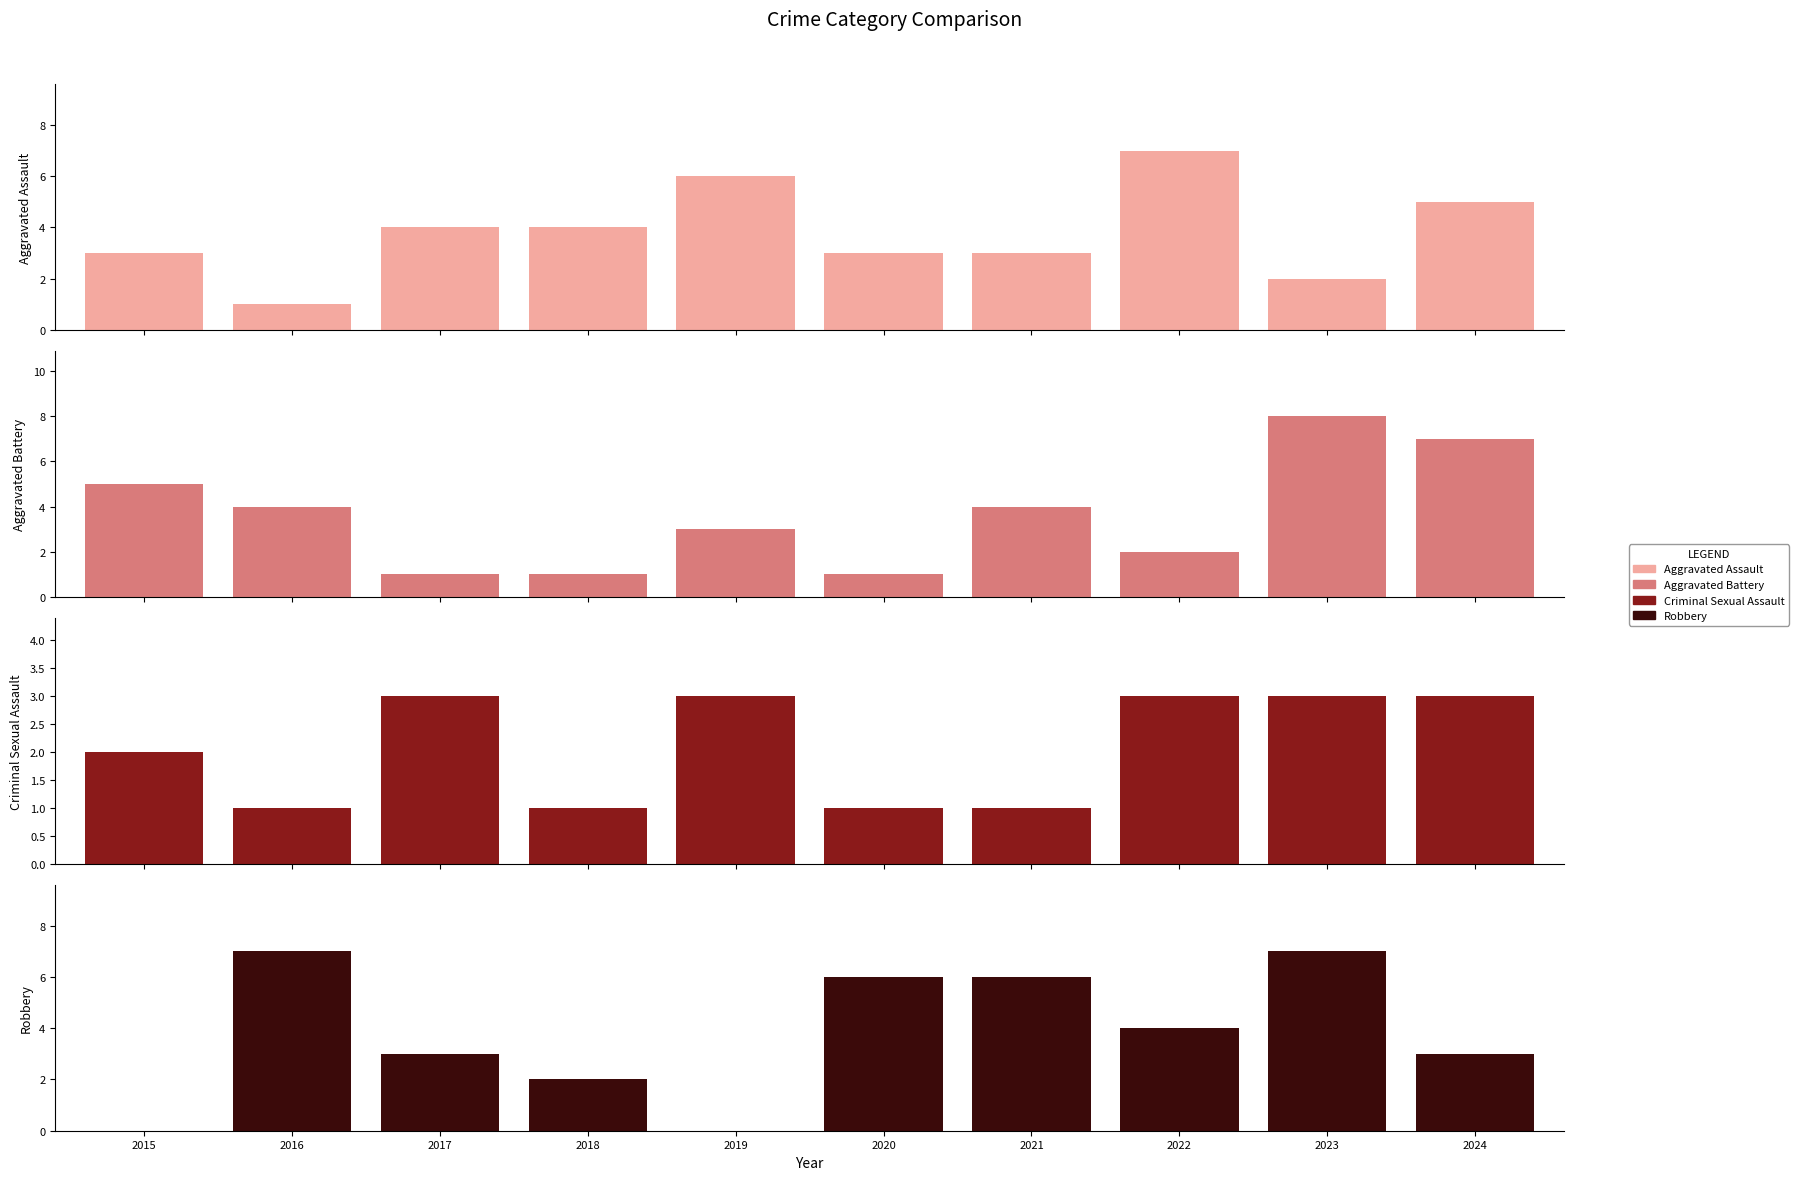

Does the chart contain stacked bars?

No